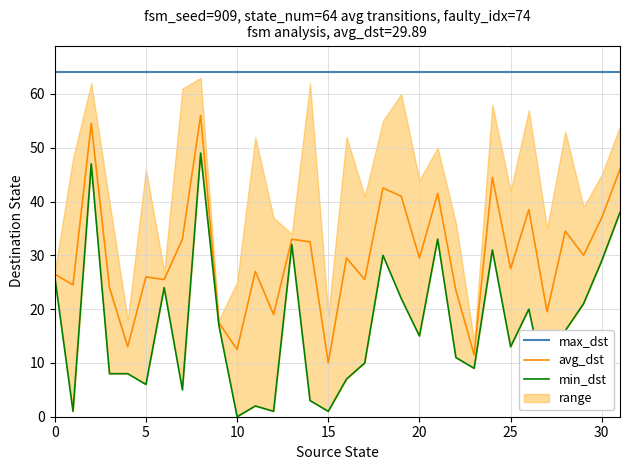

At how many categories does at least one series exceed 5?

32